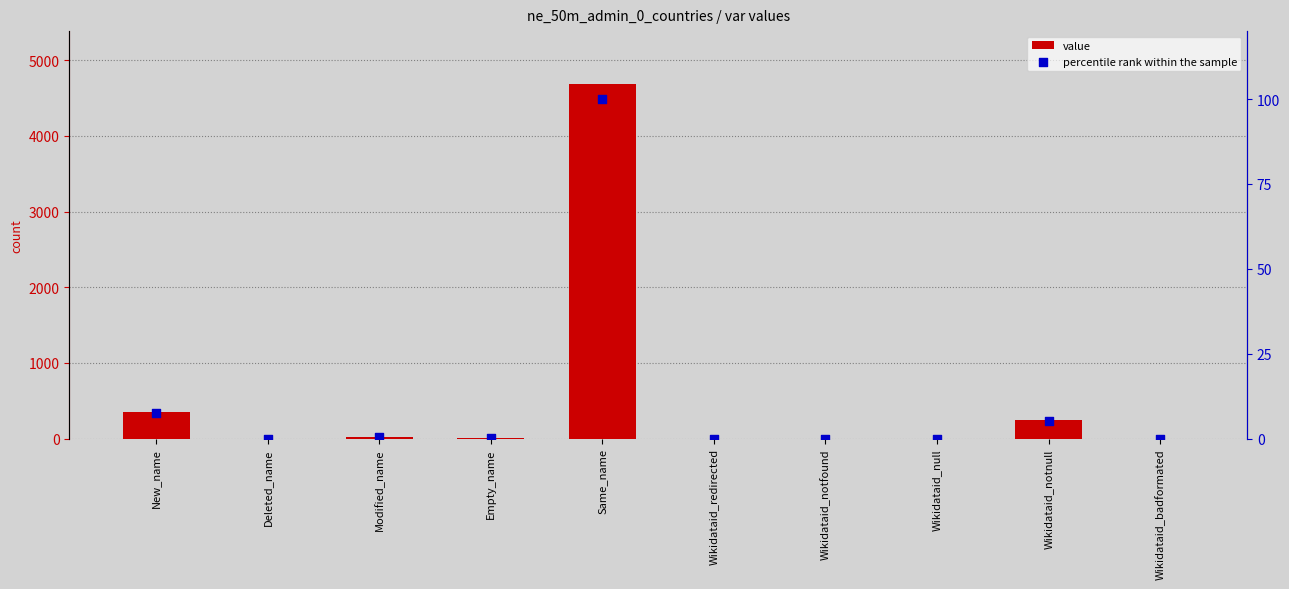

At how many categories does at least one series exceed 2299?

1